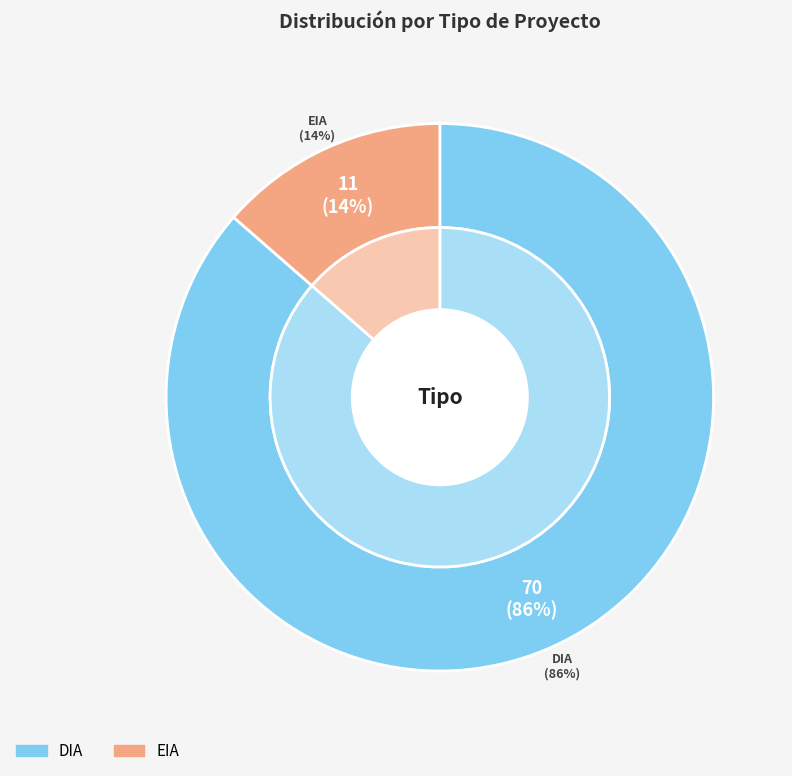

Which category has the smallest portion of the pie?

EIA